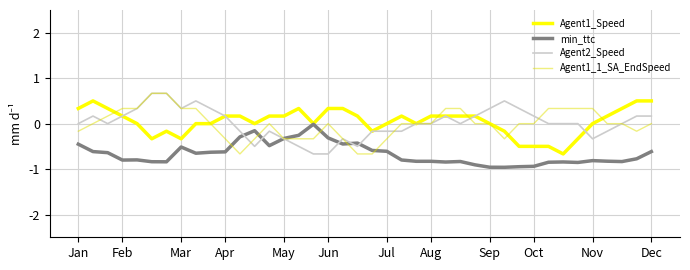

What is the maximum value for Agent2_Speed?

0.7